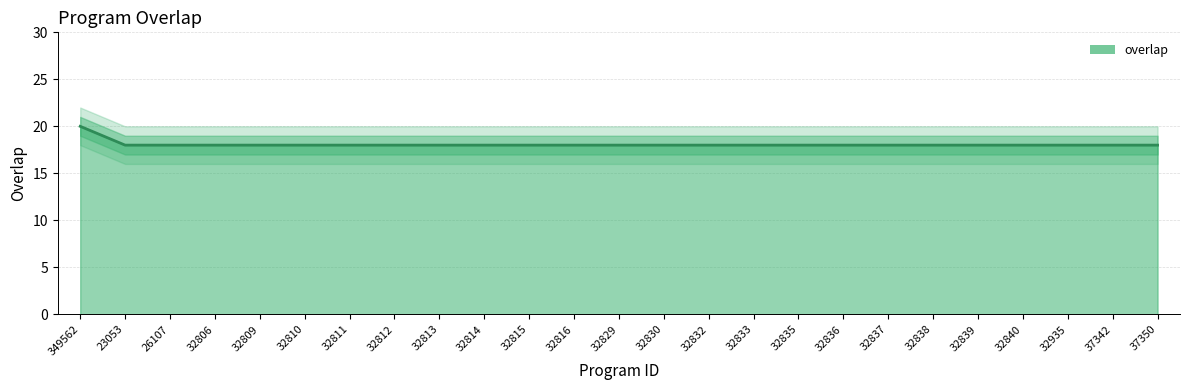

Count the values in the range 18 to 19.

24